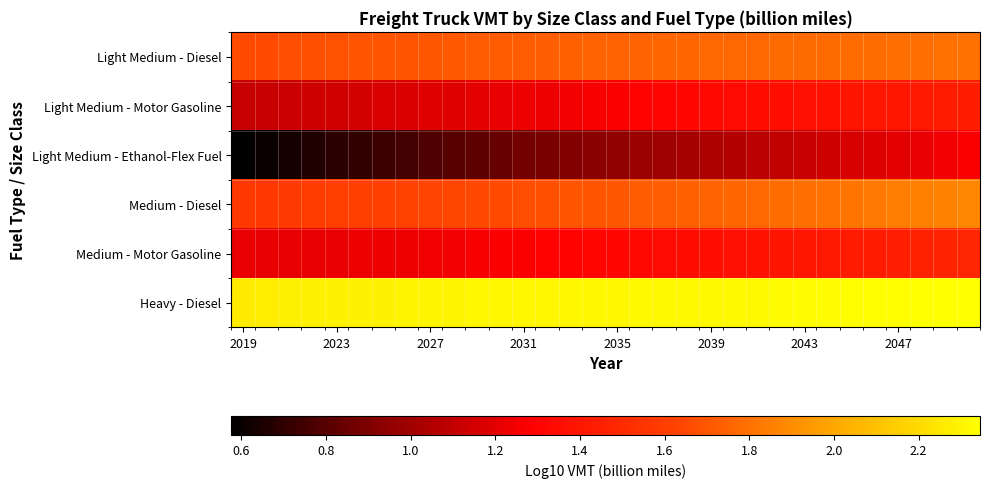

Which series has the largest total across all categories?

Heavy - Diesel